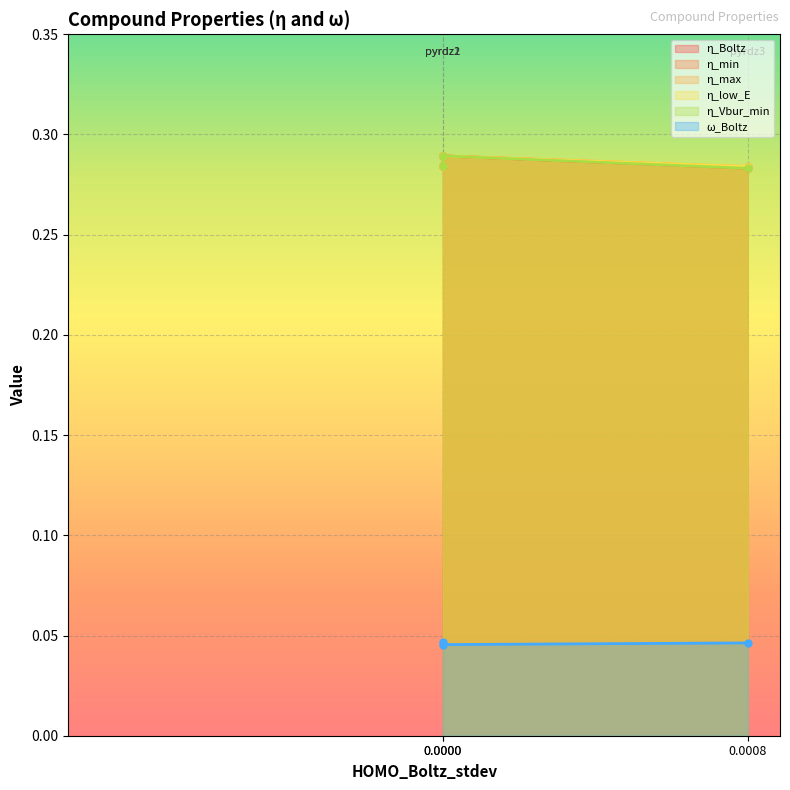

Does the chart display data point markers on the line(s)?

Yes